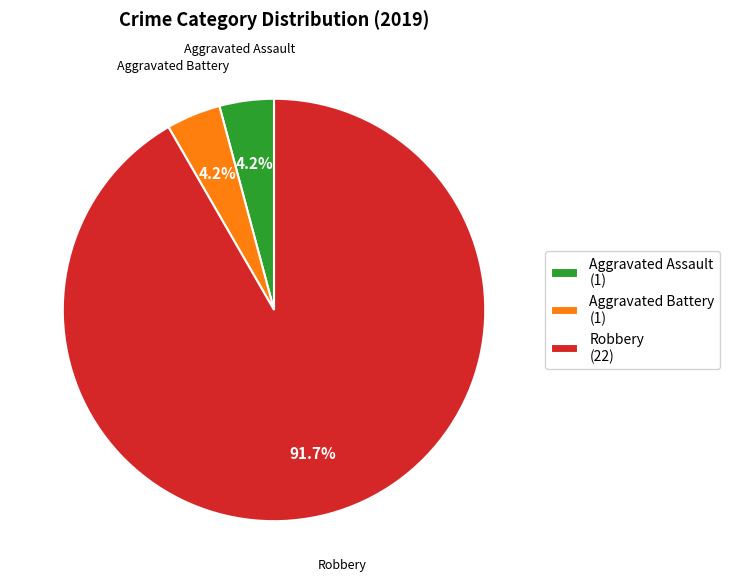

How many segments does this pie chart have?

3